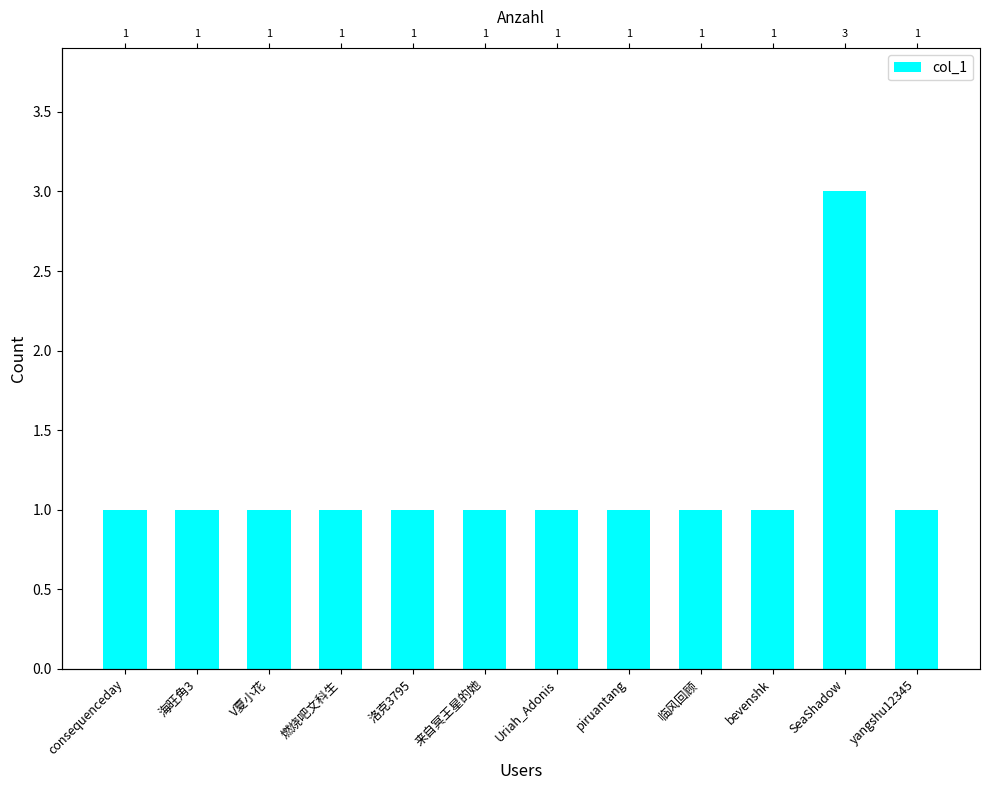

Between consequenceday and bevenshk, which is larger?

consequenceday